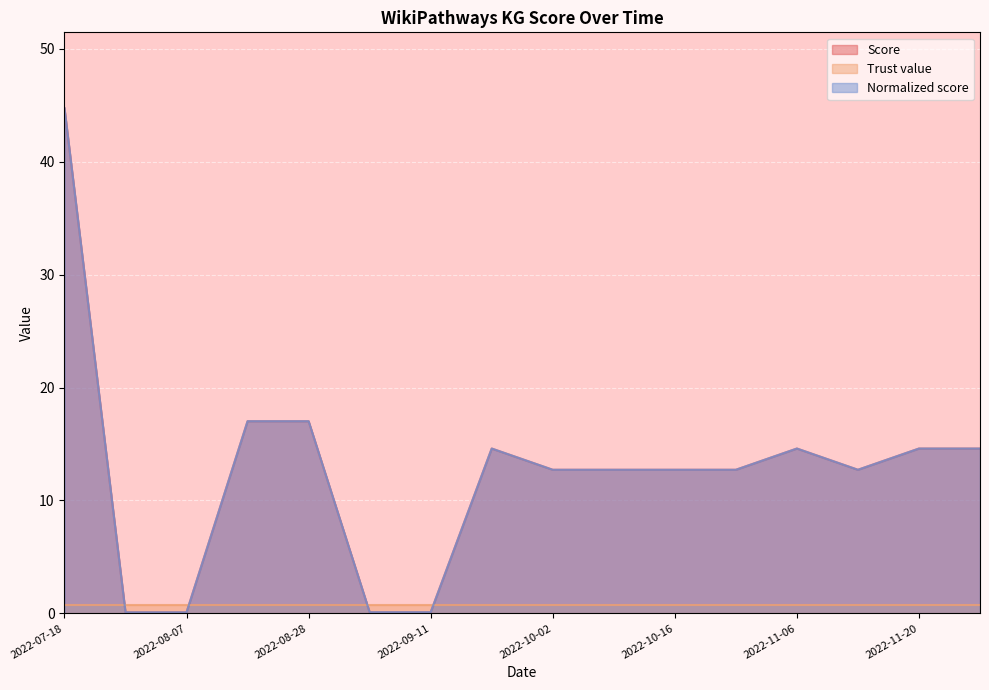

How many lines are shown in the chart?

3